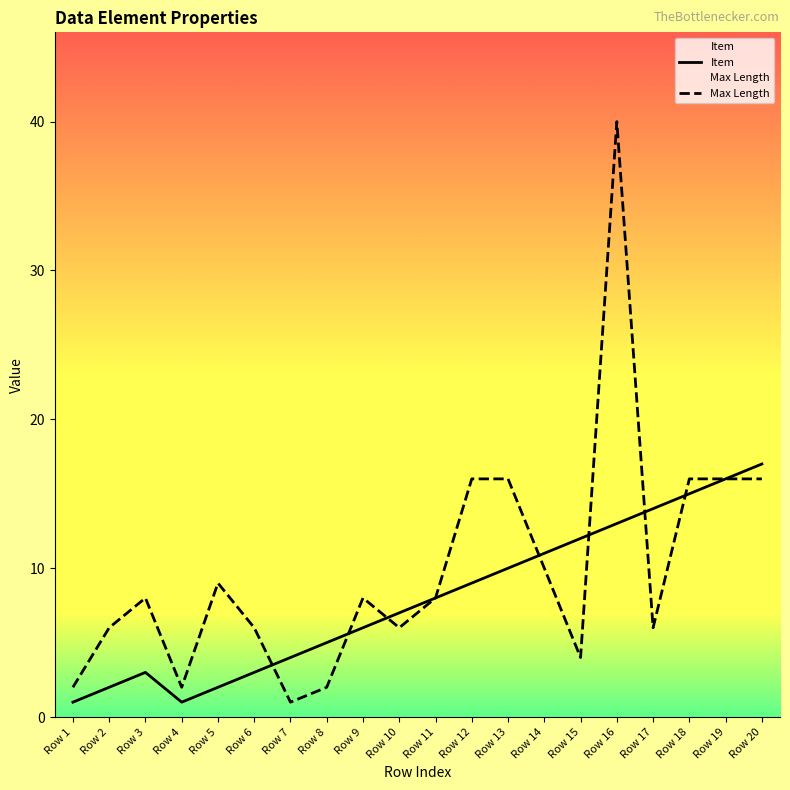

Is it true that Item equals 10 at Row 9?

False